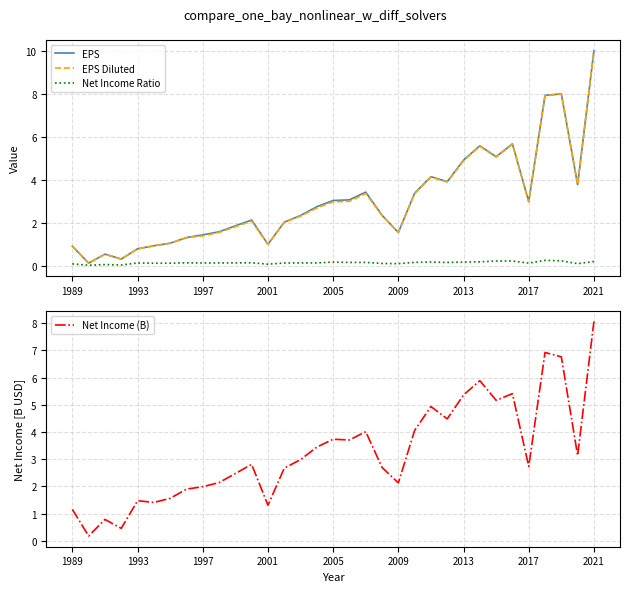

Reading right to left, extract all data points from this chart.

EPS: 10.0	3.8	8.0	7.9	3.0	5.7	5.1	5.6	4.9	3.9	4.1	3.4	1.5	2.3	3.4	3.1	3.0	2.7	2.3	2.0	1.0	2.1	1.9	1.6	1.4	1.3	1.0	0.9	0.8	0.3	0.5	0.1	0.9
EPS Diluted: 10.0	3.8	8.0	7.9	3.0	5.7	5.0	5.6	4.9	3.9	4.1	3.4	1.5	2.3	3.4	3.0	3.0	2.7	2.3	2.0	1.0	2.1	1.8	1.5	1.4	1.3	1.0	0.9	0.8	0.3	0.5	0.1	0.9
Net Income Ratio: 0.2	0.1	0.2	0.2	0.1	0.2	0.2	0.2	0.2	0.1	0.2	0.1	0.1	0.1	0.1	0.1	0.2	0.1	0.1	0.1	0.1	0.1	0.1	0.1	0.1	0.1	0.1	0.1	0.1	0.0	0.0	0.0	0.1
Net Income (B): 8.1	3.1	6.8	6.9	2.7	5.4	5.2	5.9	5.4	4.5	4.9	4.1	2.1	2.7	4.0	3.7	3.7	3.4	3.0	2.7	1.3	2.8	2.5	2.1	2.0	1.9	1.6	1.4	1.5	0.5	0.8	0.2	1.2